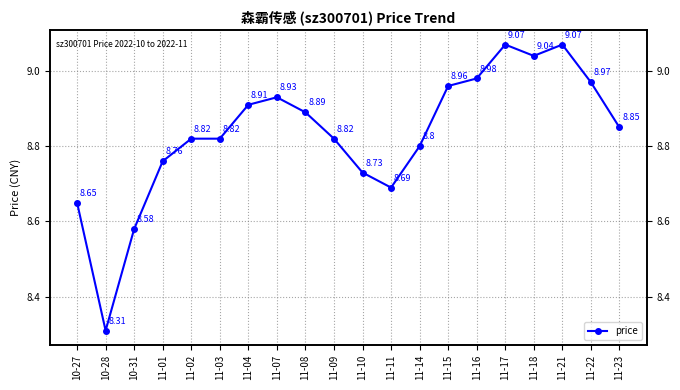

How many distinct data groups are displayed?

1